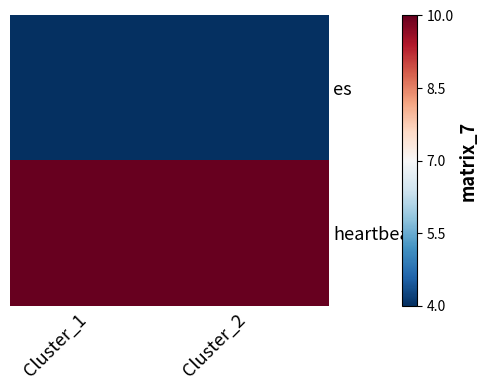

Rank the series by their maximum value, from lowest to highest.

es, heartbeat